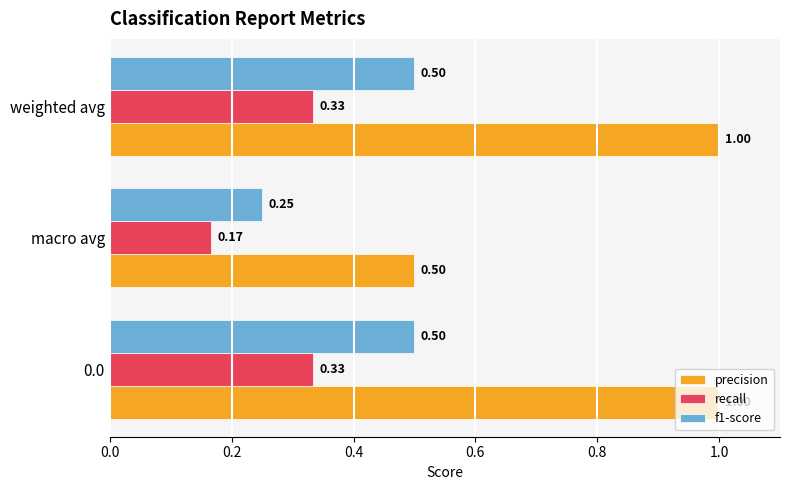

What is the difference between the maximum and minimum values in the precision series?

0.5